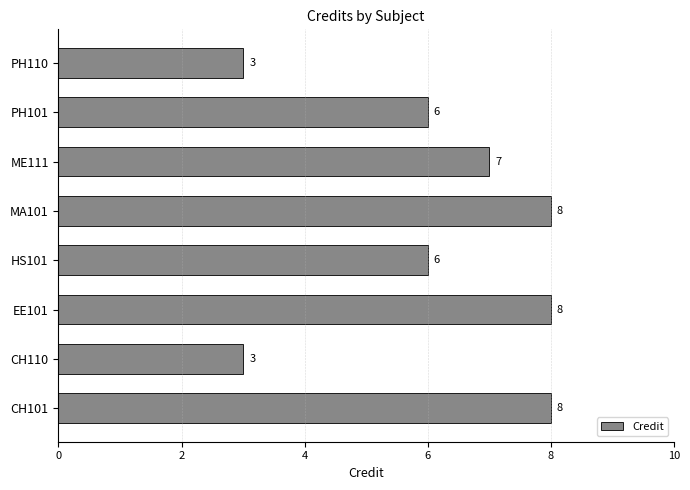

What is the difference between the maximum and minimum values?

5